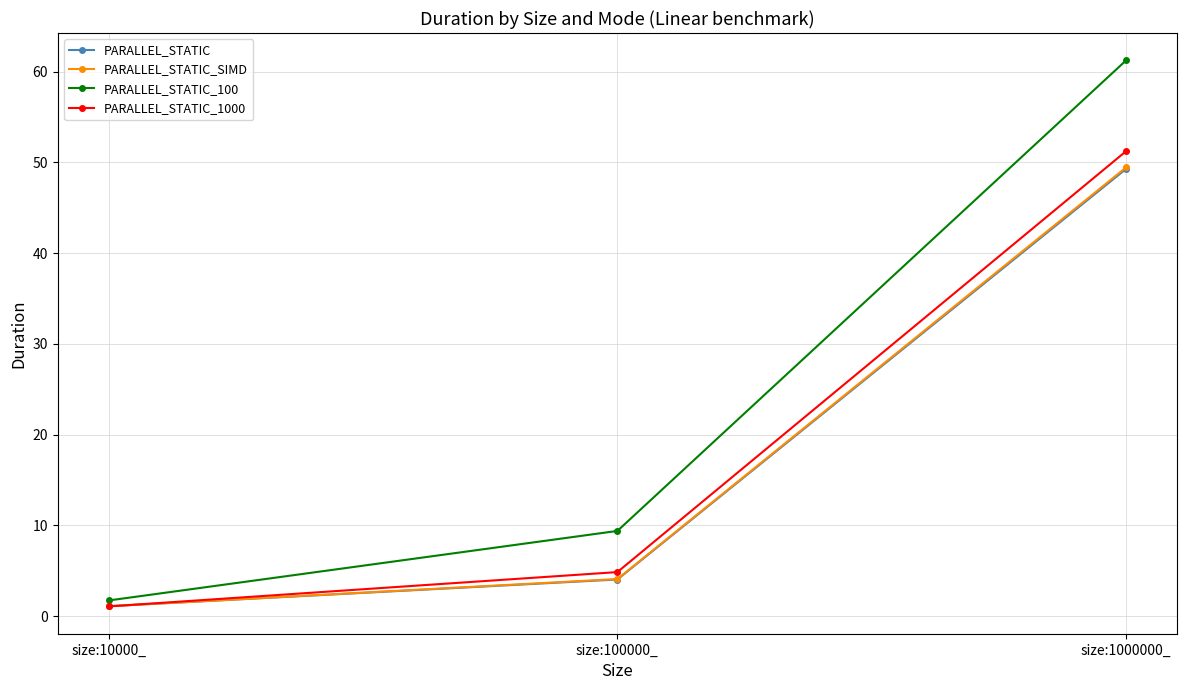

Which category has the highest value across all series?

size:1000000_